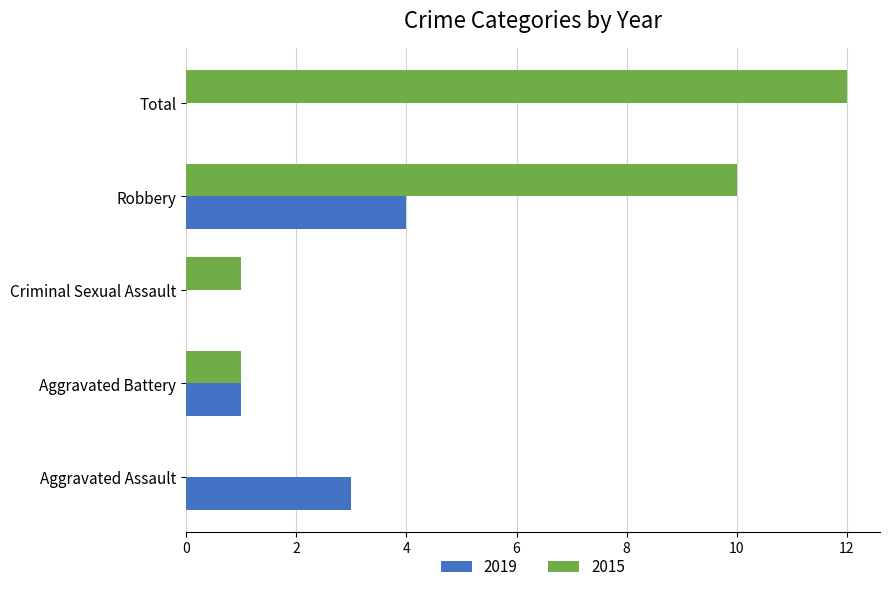

What is the total value across all series at Total?

12